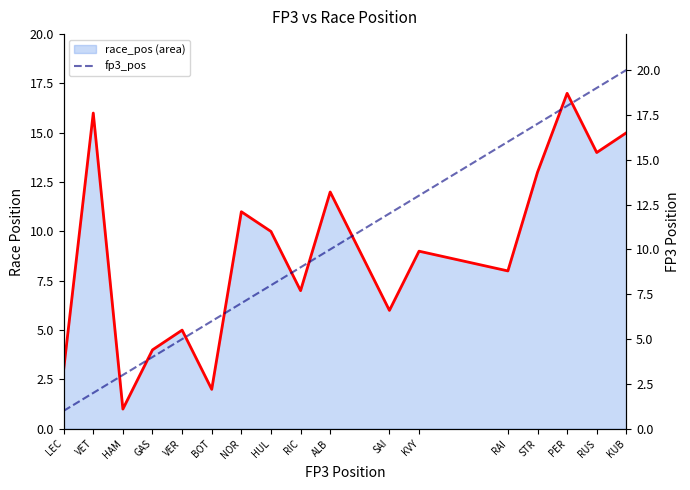

Reading left to right, what are all the values shown in this chart?

race_pos_line: 3	16	1	4	5	2	11	10	7	12	6	9	8	13	17	14	15
fp3_pos: 1	2	3	4	5	6	7	8	9	10	12	13	16	17	18	19	20